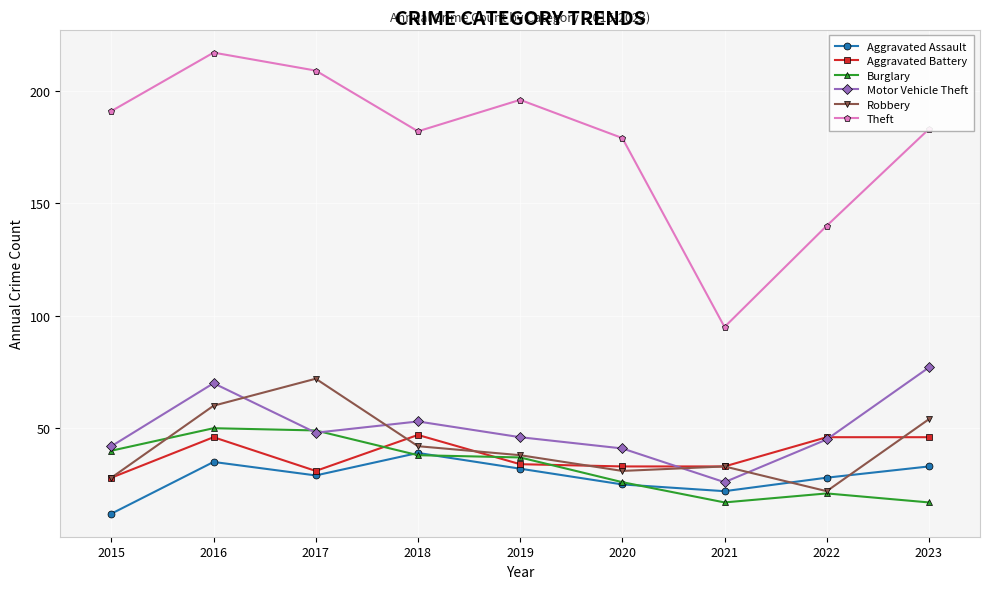

Where is the first local minimum for Aggravated Assault?

2017